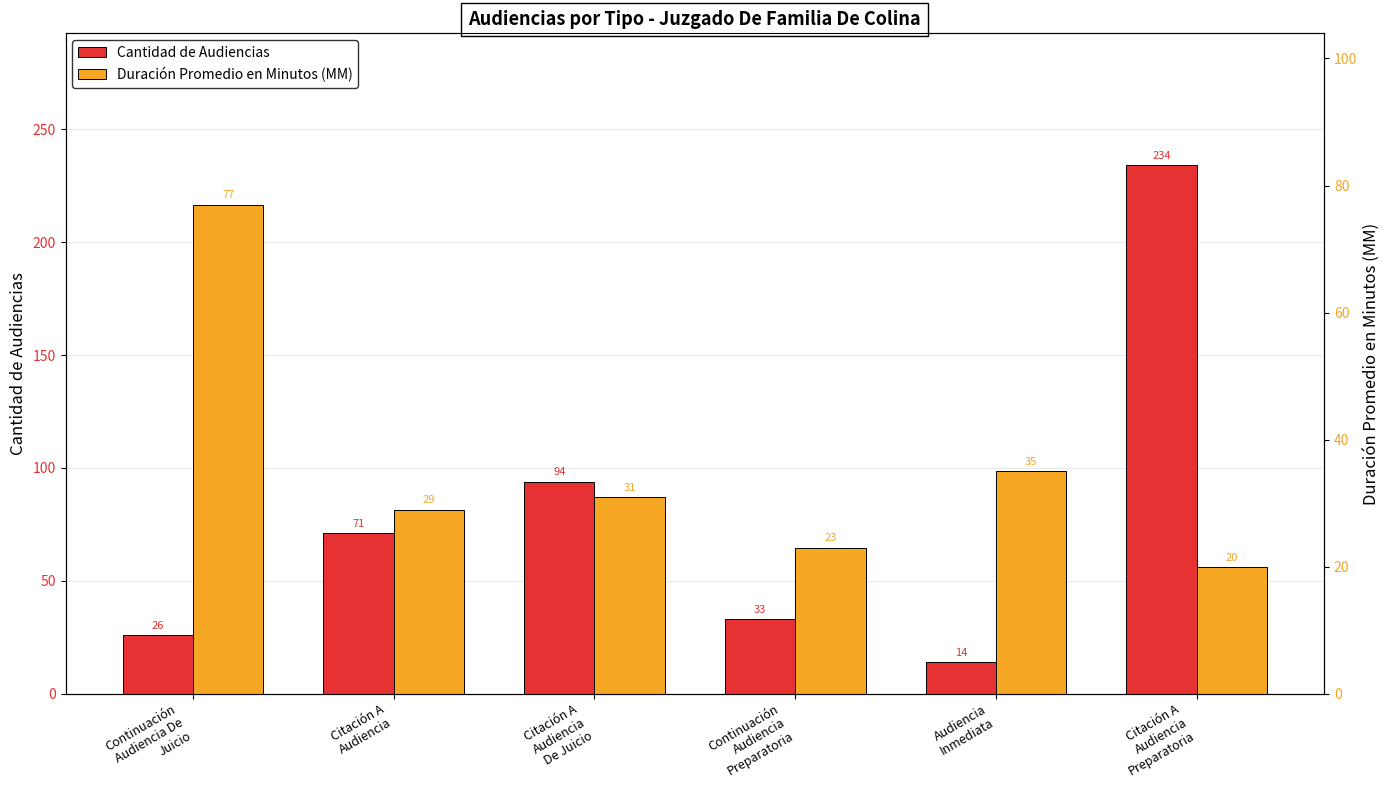

What is the value of the Duración Promedio en Minutos (MM) bar at the 1st from the left?

77